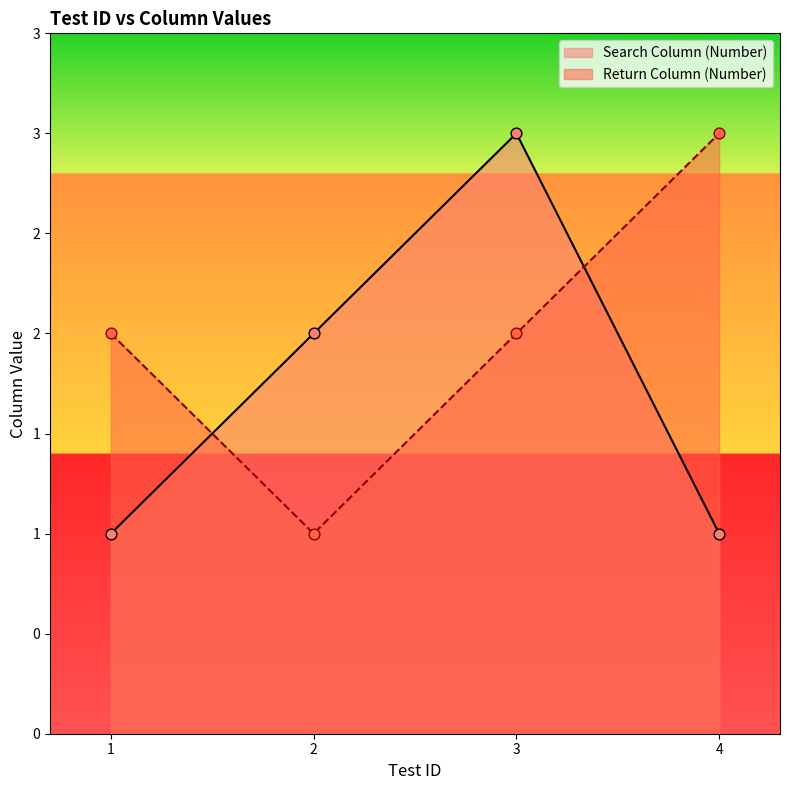

Is the value of Return Column (Number) at 2 greater than the value of Search Column (Number) at 2?

No